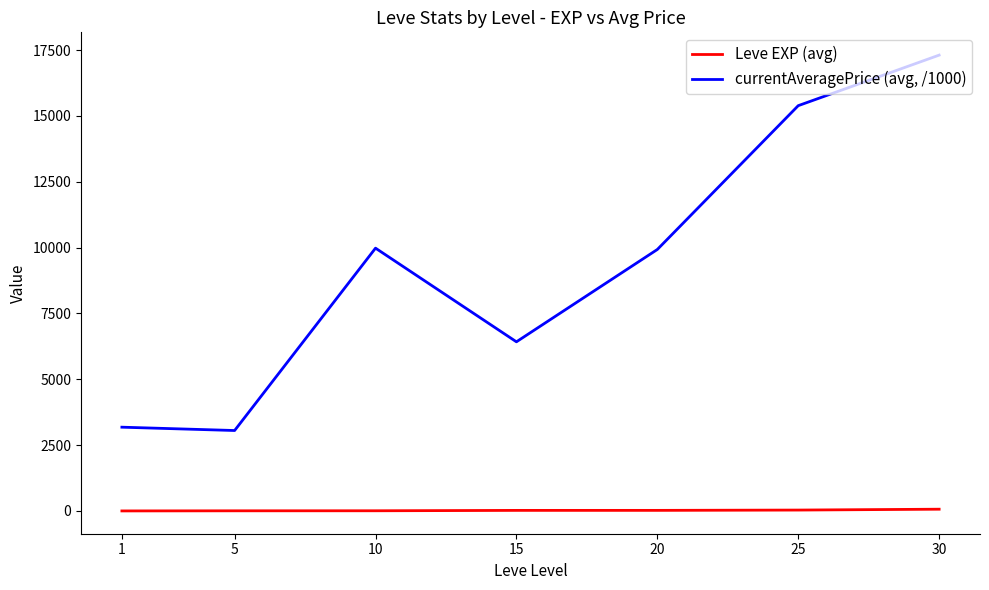

True or false: currentAveragePrice (avg, /1000) has a value of 26677.6 at 30.

False